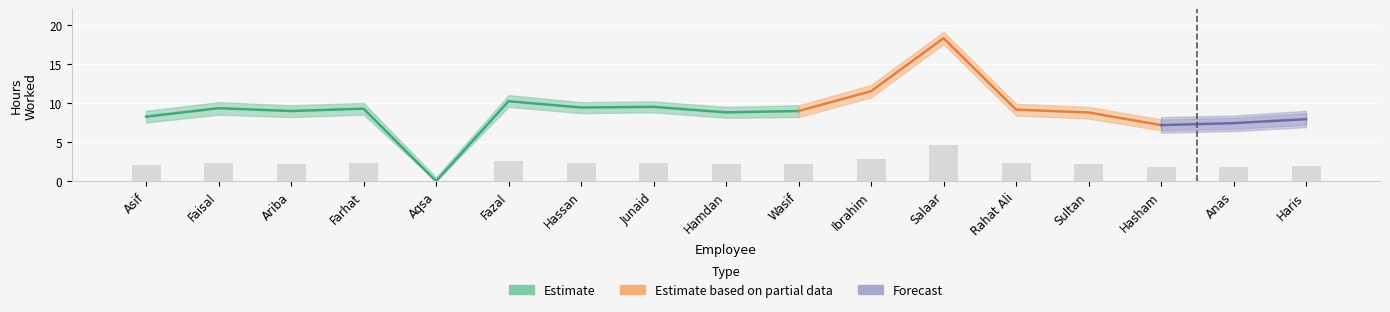

Where is hours_upper nearest to the value 9?

Asif